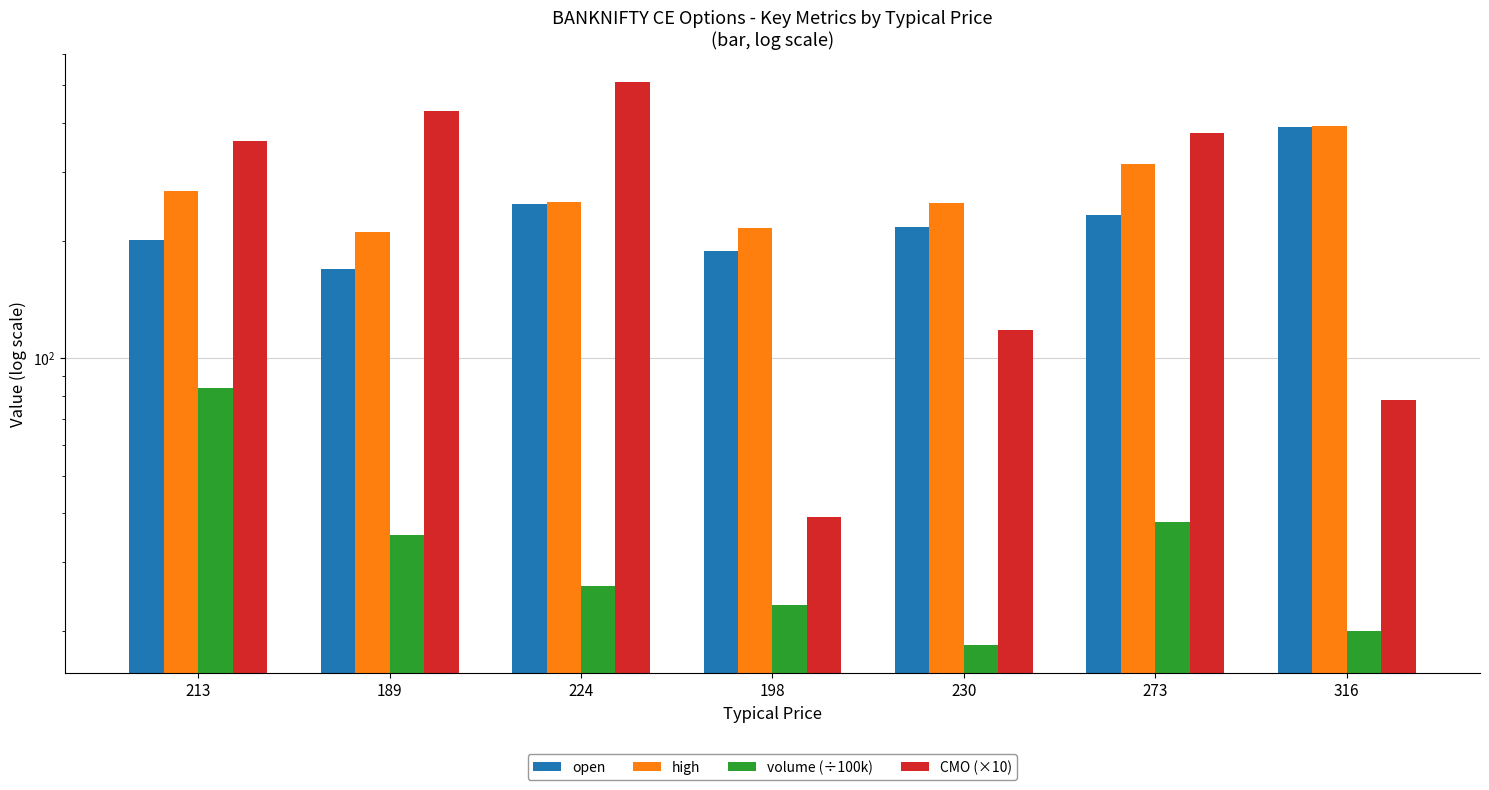

Reading right to left, extract all data points from this chart.

open: 316=391.1	273=232.7	230=216.0	198=187.5	224=248.6	189=169.3	213=200.6
high: 316=393.2	273=314.6	230=249.9	198=215.2	224=250.8	189=209.9	213=267.7
volume (÷100k): 316=20.0	273=38.0	230=18.4	198=23.3	224=26.1	189=35.2	213=84.1
CMO (×10): 316=78.2	273=378.2	230=118.0	198=39.2	224=510.3	189=428.9	213=359.2